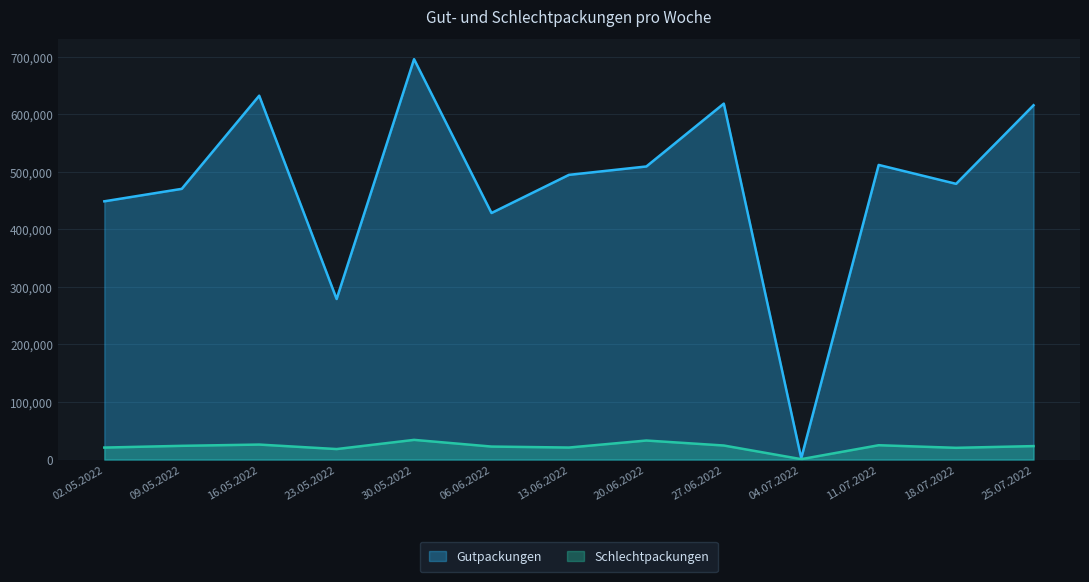

Reading left to right, transcribe all the data shown in this chart.

Gutpackungen: 02.05.2022=448699	09.05.2022=470360	16.05.2022=632213	23.05.2022=278972	30.05.2022=695651	06.06.2022=428387	13.06.2022=494650	20.06.2022=509238	27.06.2022=618439	04.07.2022=2276	11.07.2022=511932	18.07.2022=479063	25.07.2022=615585
Schlechtpackungen: 02.05.2022=20860	09.05.2022=23884	16.05.2022=26070	23.05.2022=18268	30.05.2022=34227	06.06.2022=22605	13.06.2022=20915	20.06.2022=33098	27.06.2022=24437	04.07.2022=736	11.07.2022=24930	18.07.2022=20425	25.07.2022=23416